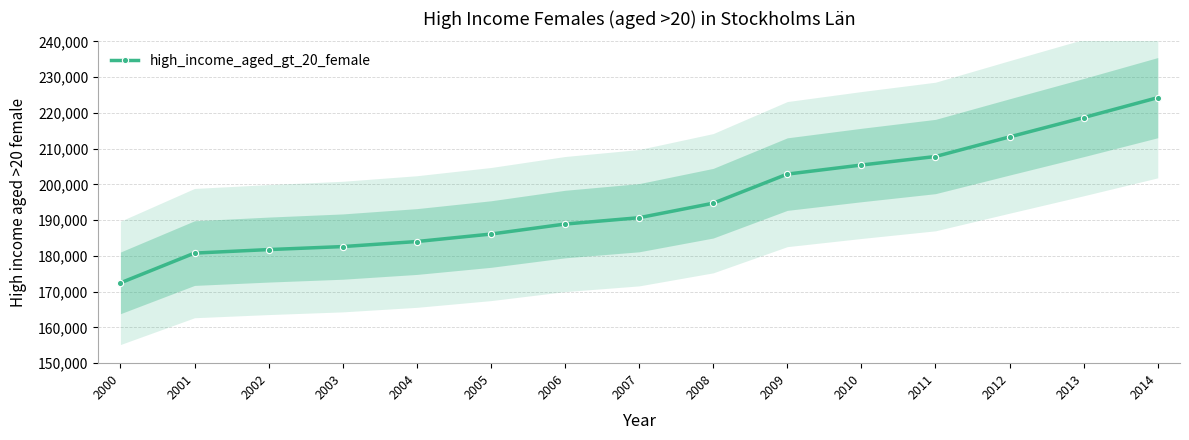

The chart shows a value of 188903 at 2006. True or false?

True